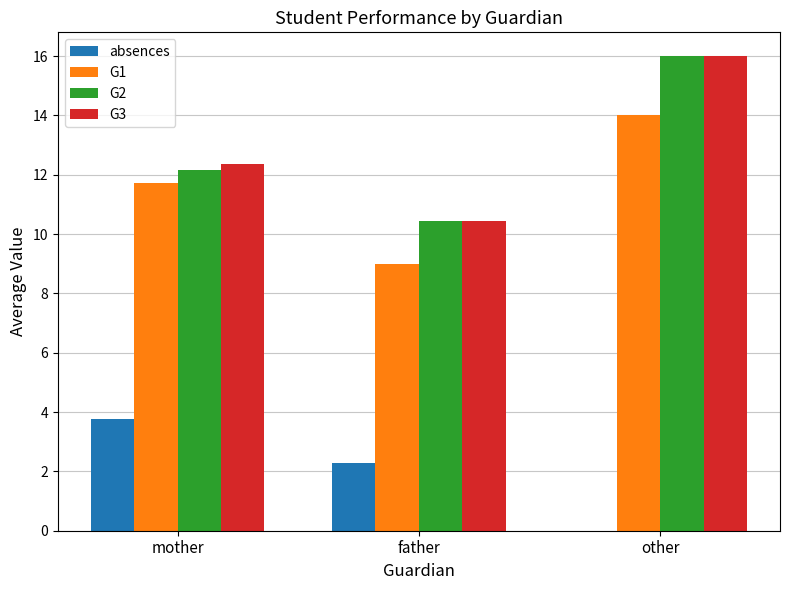

What is the sum of the absences values at mother and other?

3.8